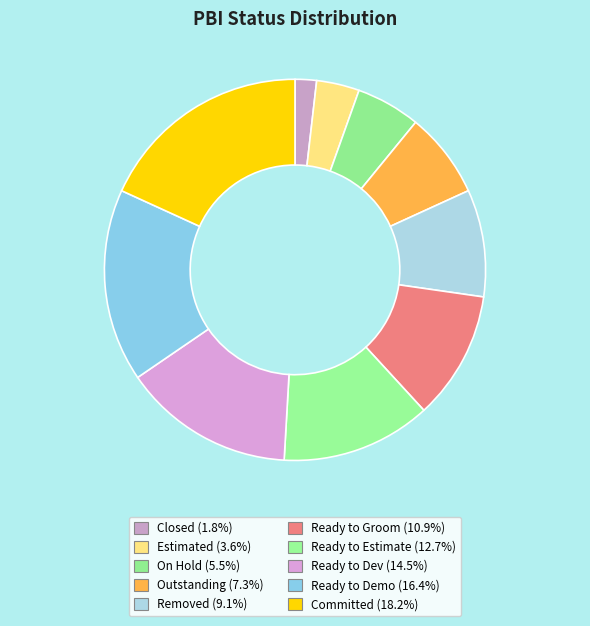

Which category has the biggest portion of the pie?

Committed